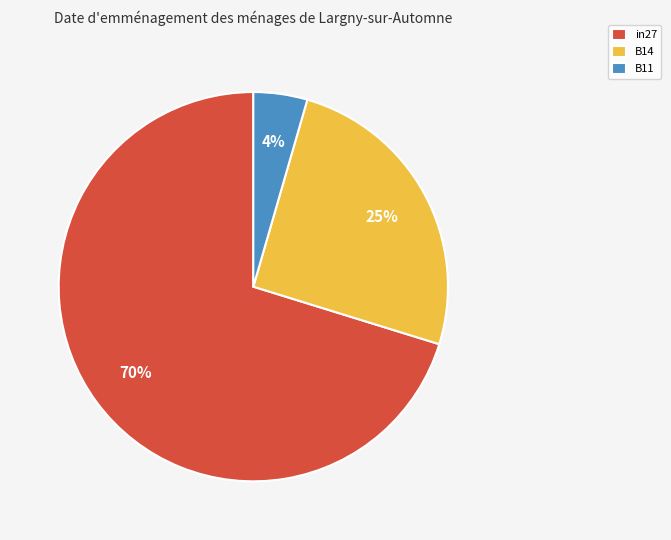

Which category has the biggest portion of the pie?

in27